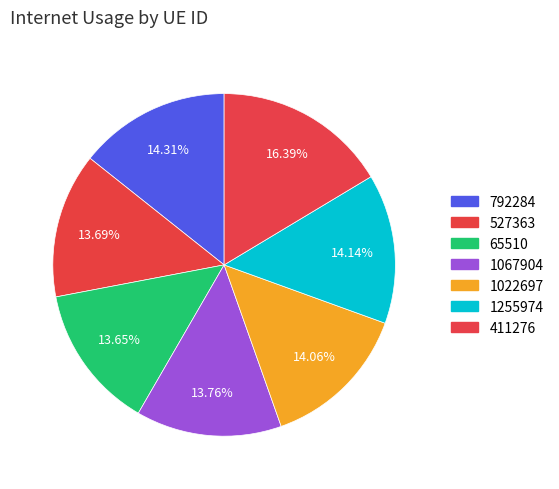

Is it true that 1022697 is 14% of the pie?

True